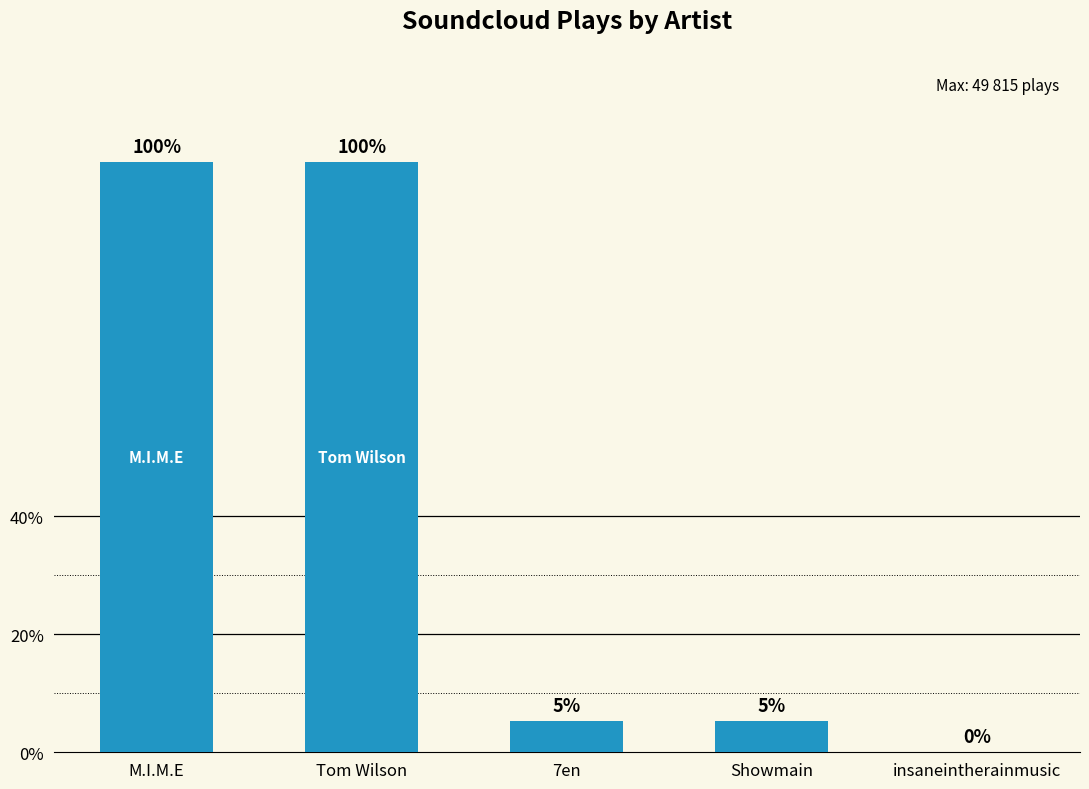

Are the bars horizontal?

No